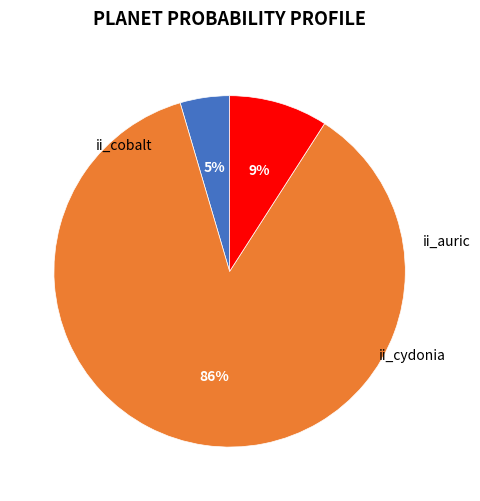

Does any single category account for the majority?

Yes